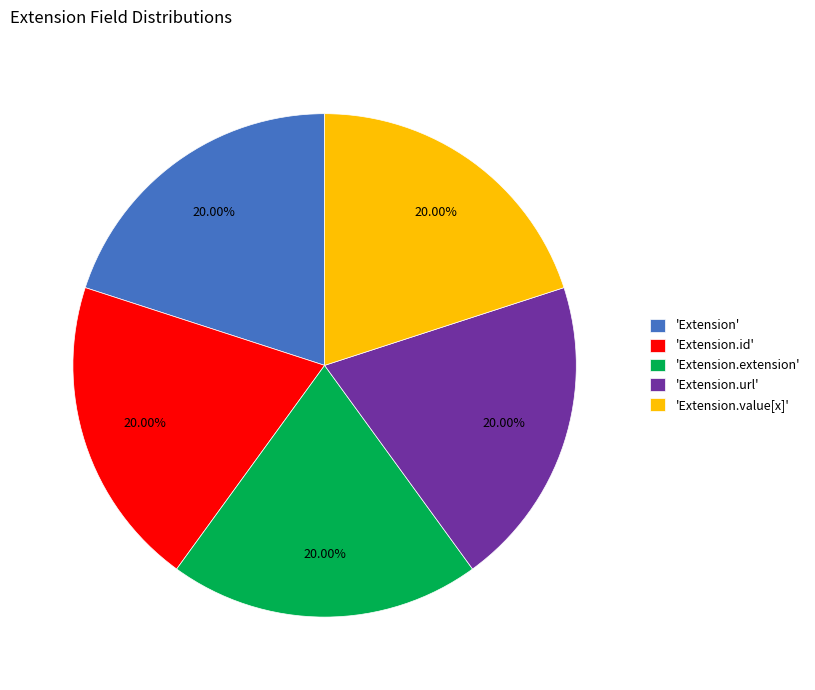

How many slices are in this pie chart?

5